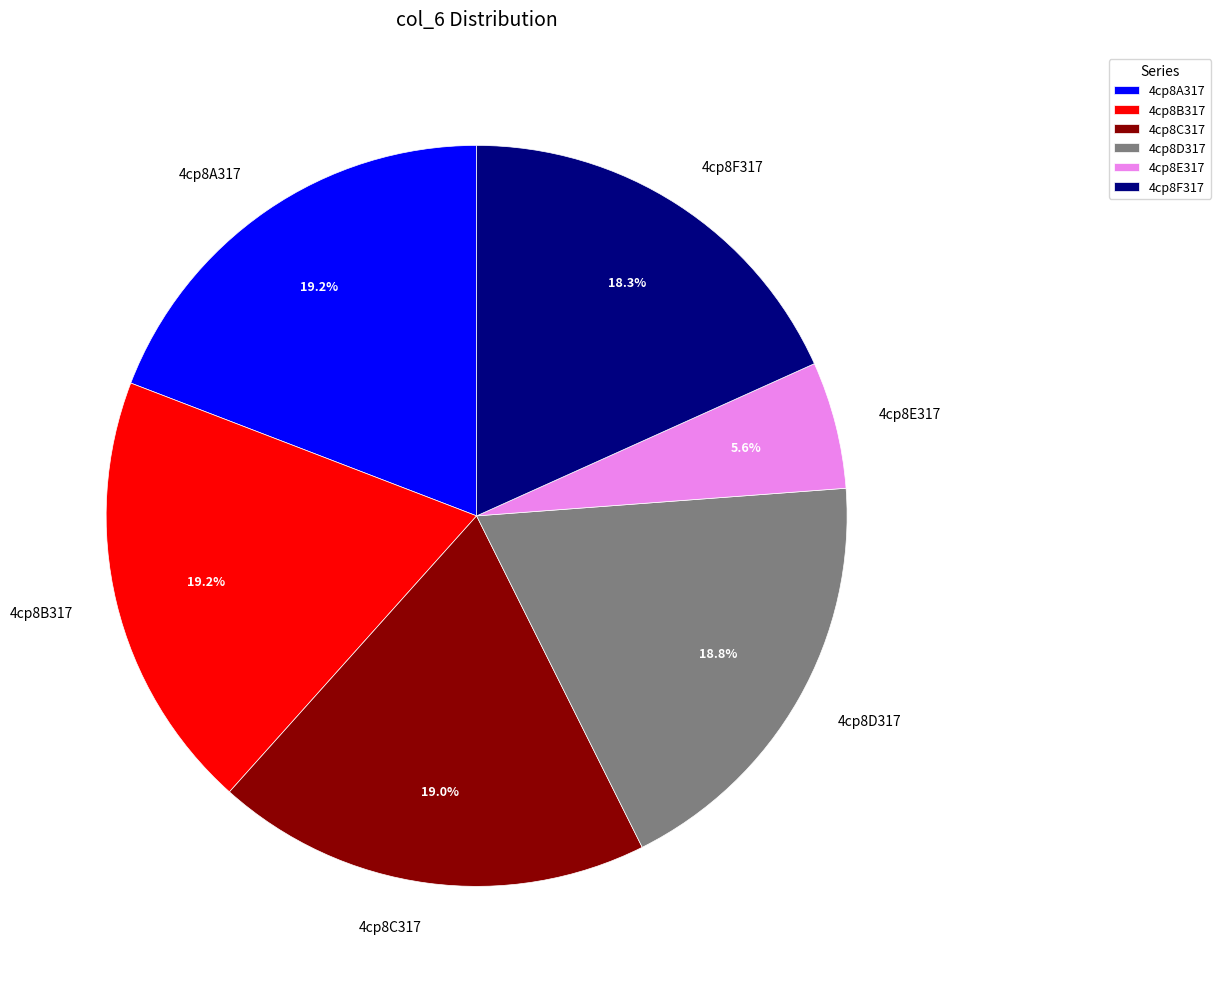

Does 4cp8A317 represent more than half of the total?

No